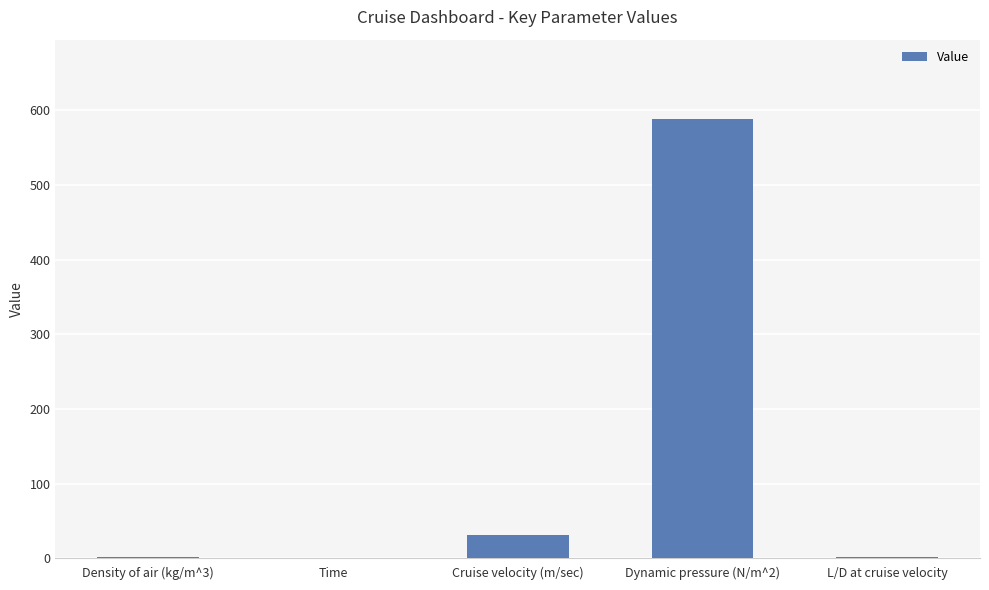

What is the sum of all values?

622.3